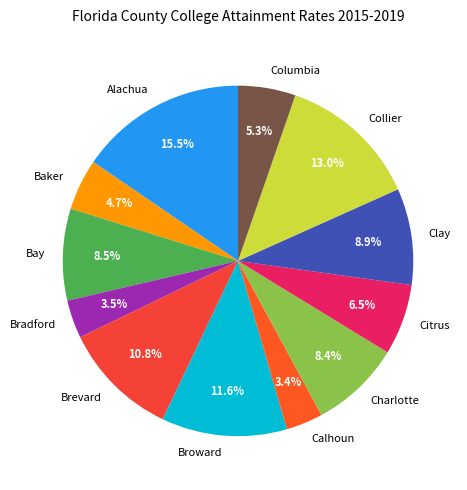

Which category has the biggest portion of the pie?

Alachua